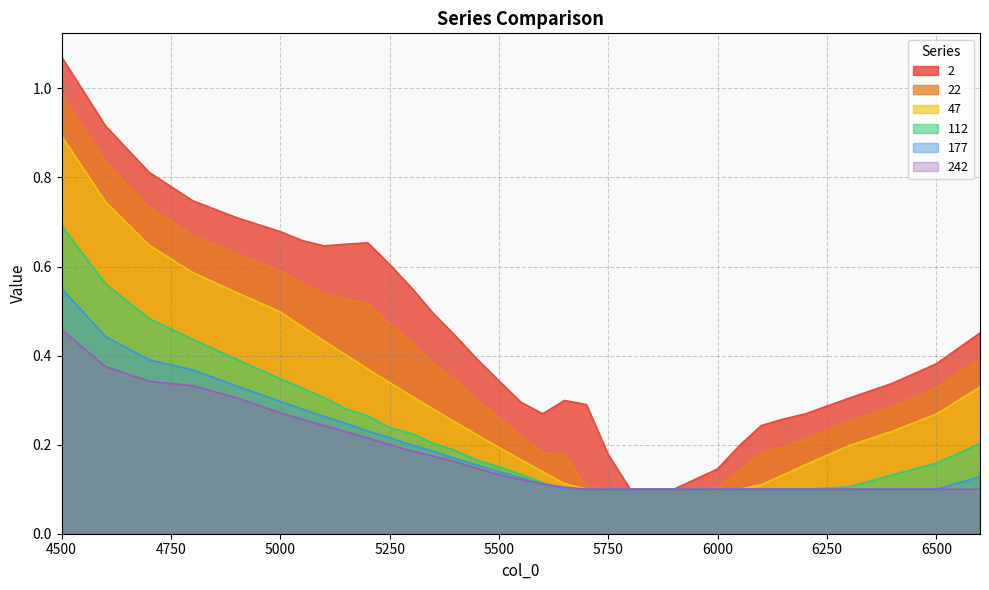

What is the difference between the highest and lowest values at 5700?

0.2